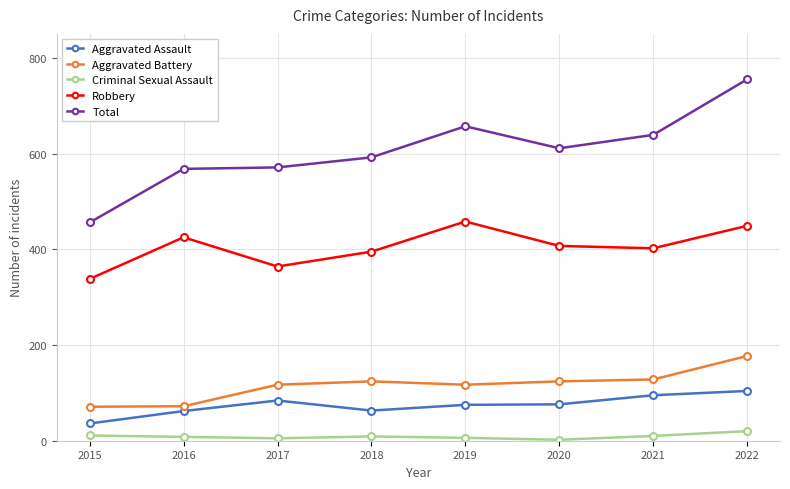

What are all the series names shown in the legend?

Aggravated Assault, Aggravated Battery, Criminal Sexual Assault, Robbery, Total